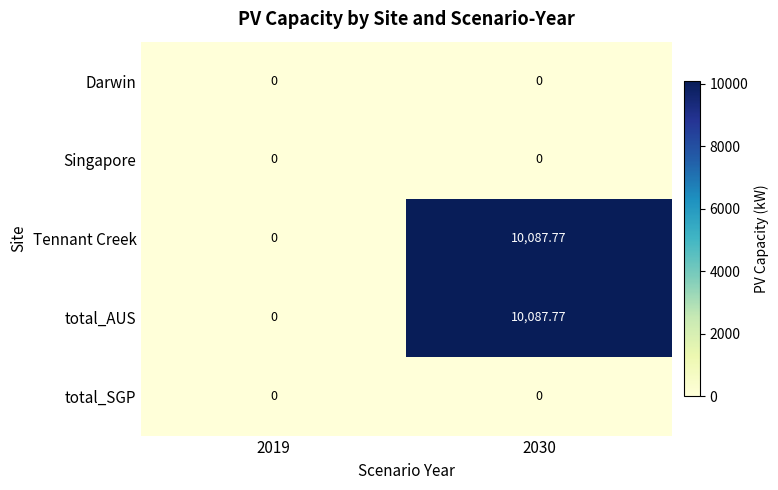

Is the value of total_AUS at 2030 greater than the value of Darwin at 2019?

Yes